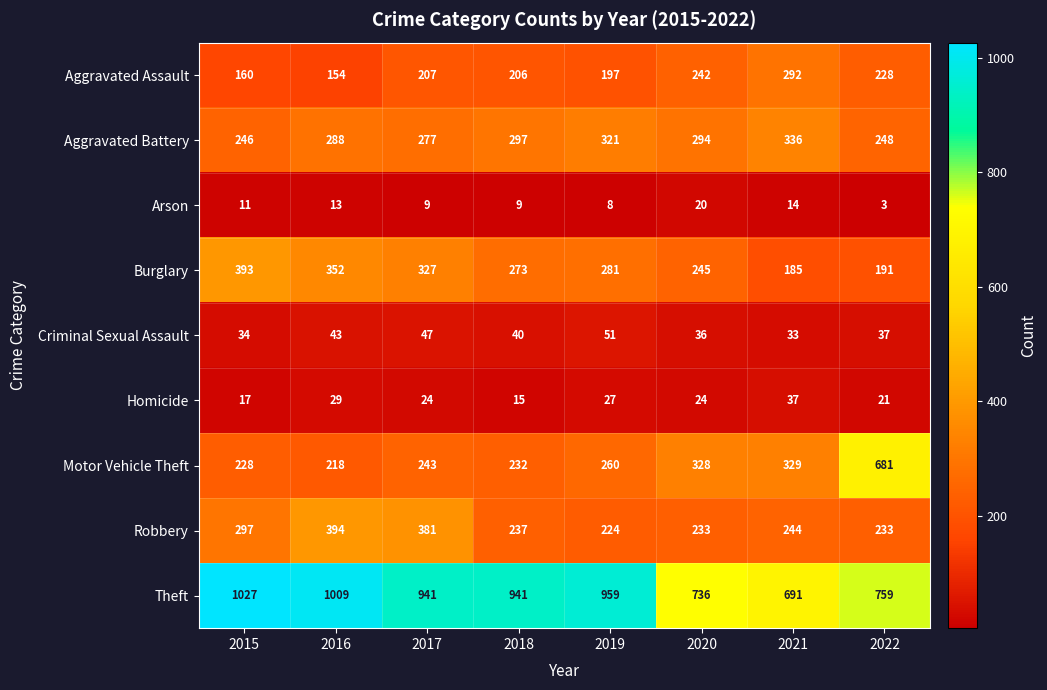

What is the greatest value displayed?

1027